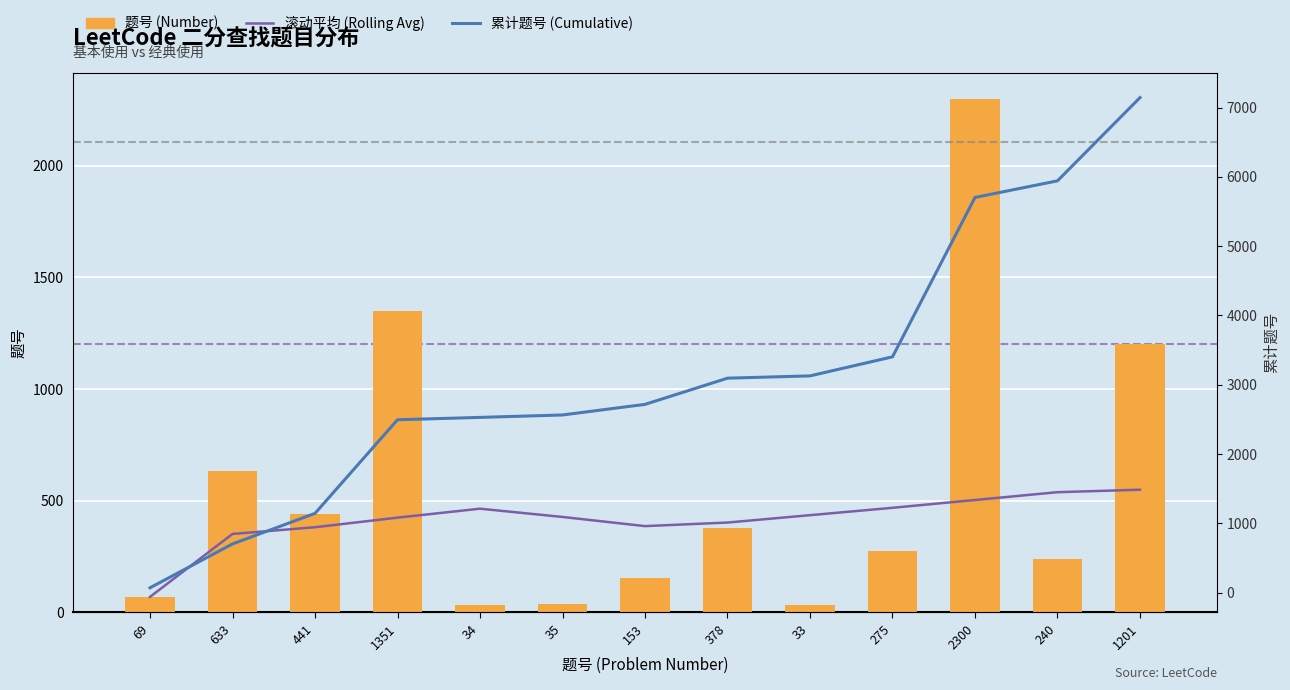

What position from the right is 2300?

3